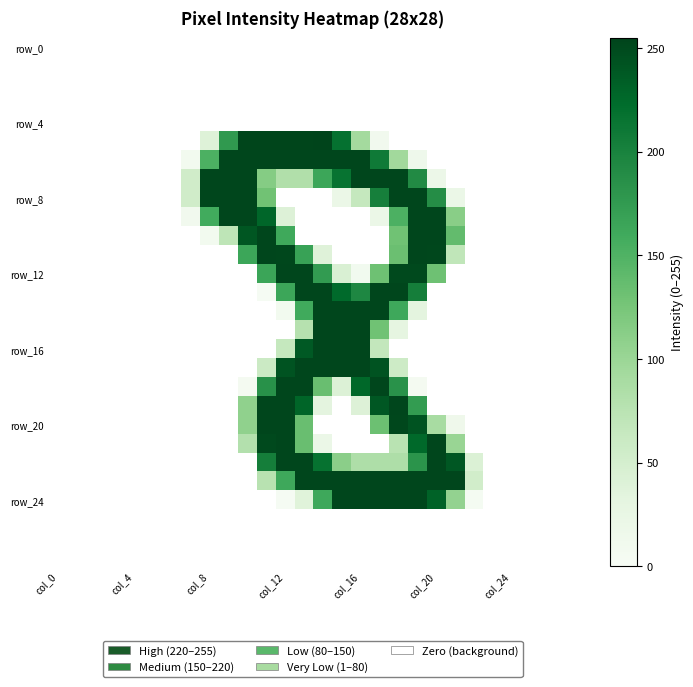

How many series are shown in this chart?

28